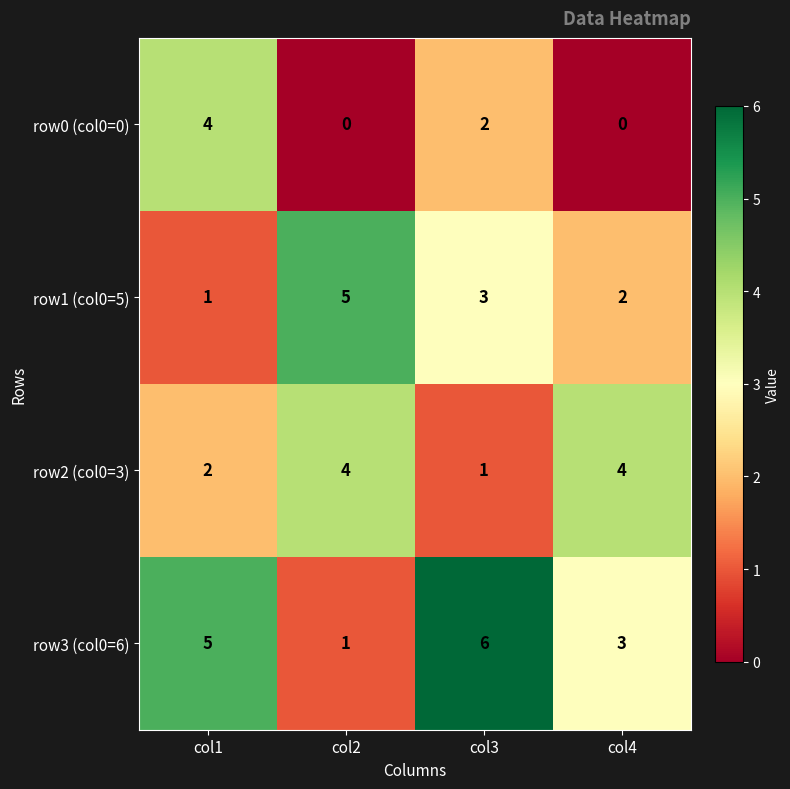

True or false: row1 (col0=5) has a value of 0 at col1.

False